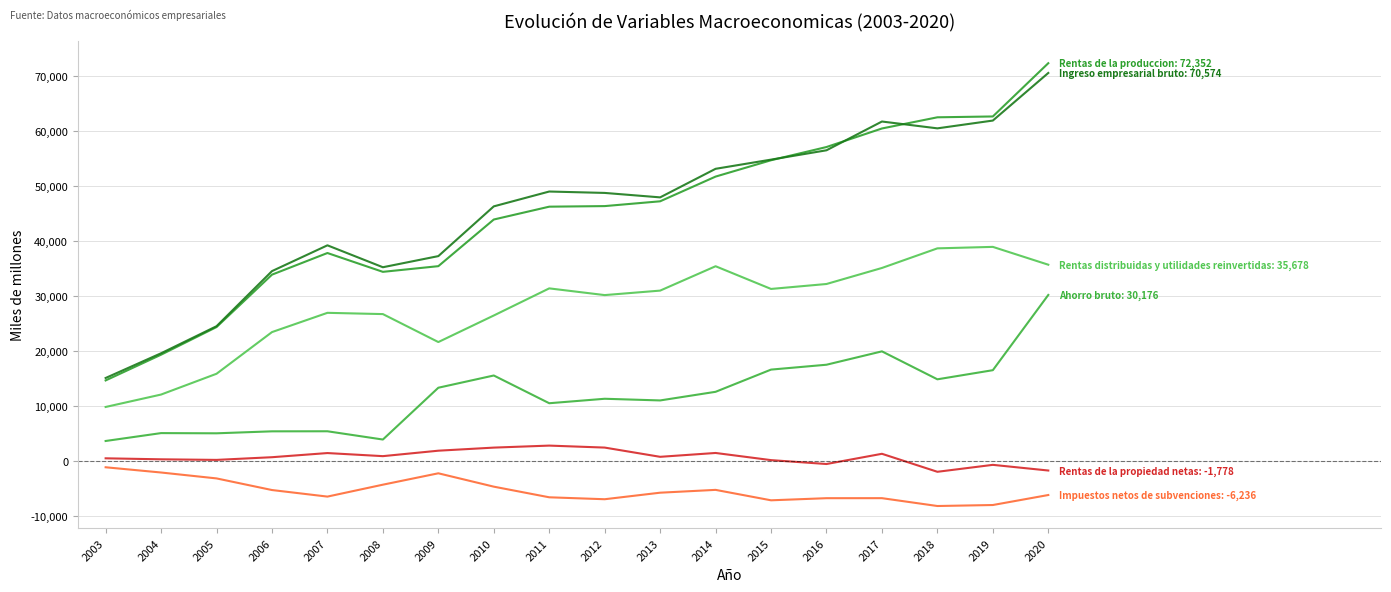

What is the spread (max minus min) of values at 2016?

63911